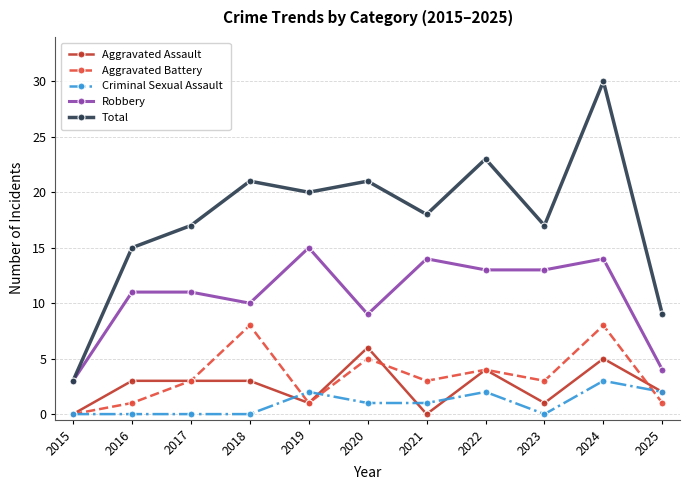

At which category does Total reach its first local valley?

2019